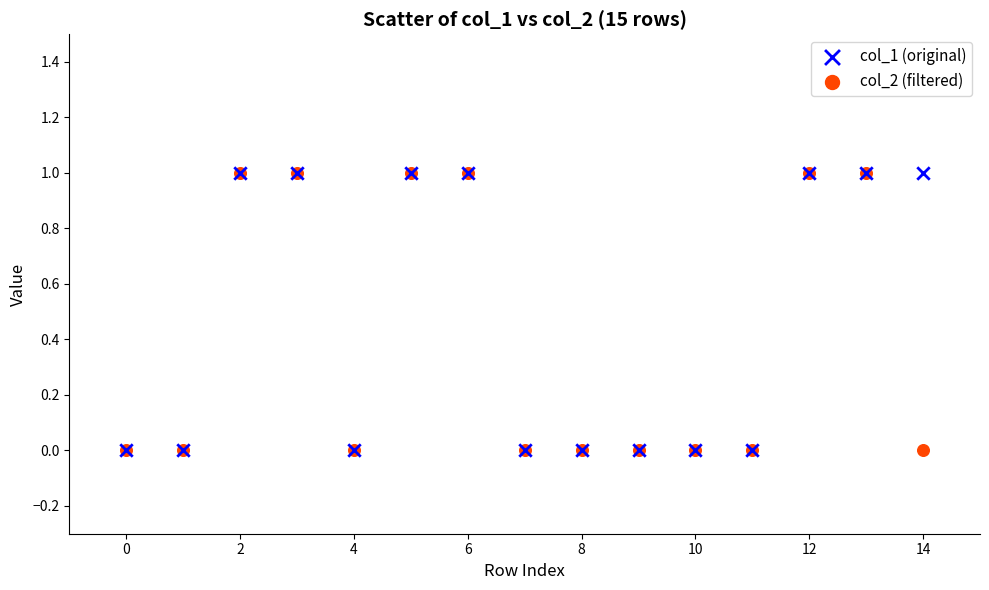

What are all the series names shown in the legend?

col_1 (original), col_2 (filtered)